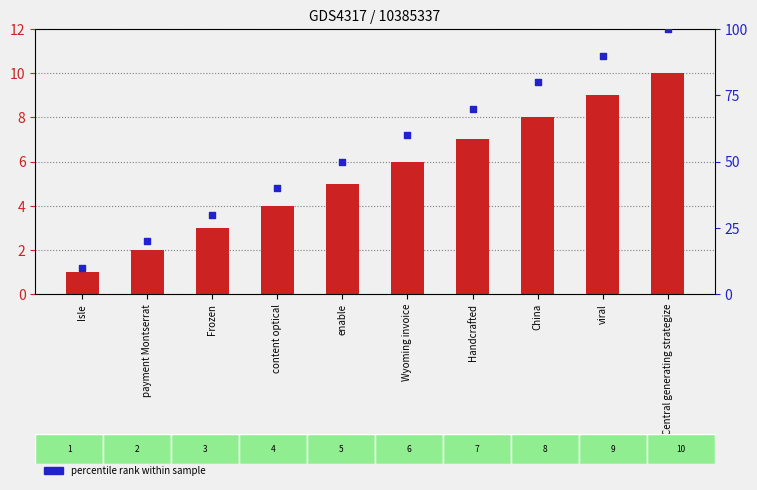

What is the total value across all series at viral?

99